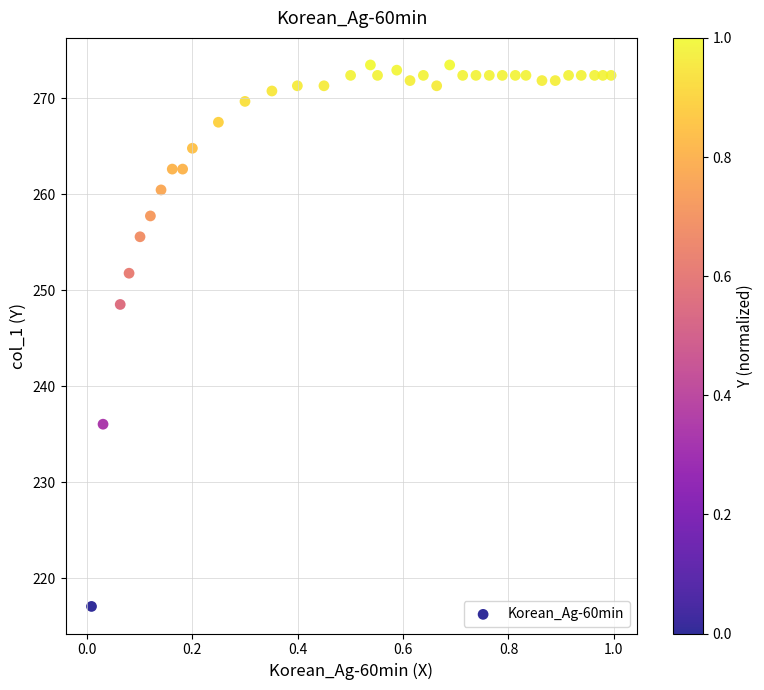

What is the range of Y values (max minus min)?

56.4